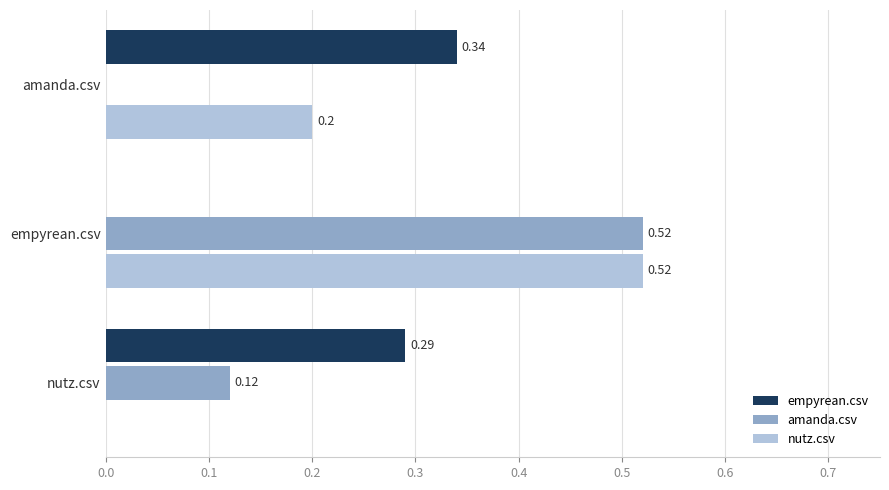

At which category is the sum across all series the highest?

empyrean.csv